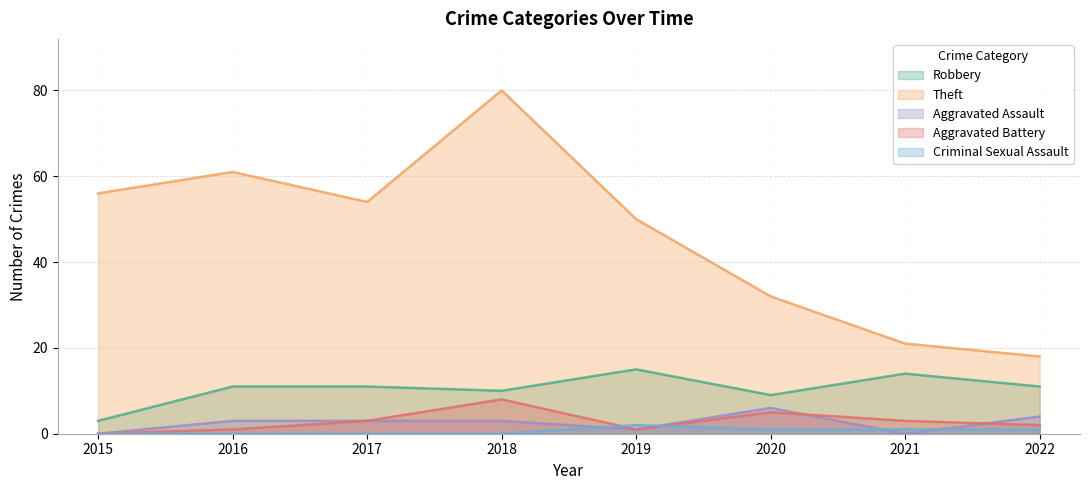

Does the chart have visible grid lines?

Yes